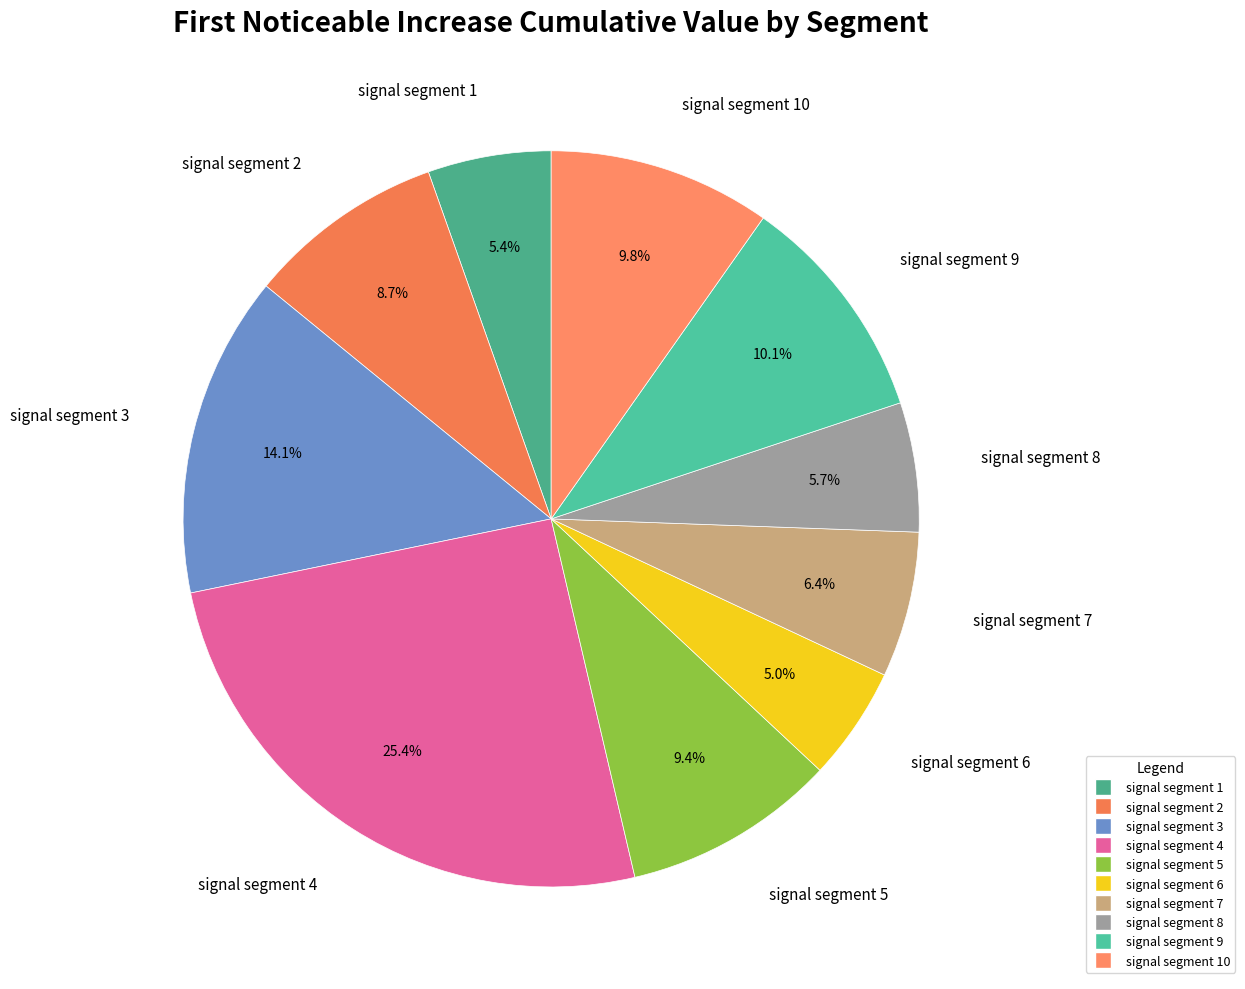

How many segments does this pie chart have?

10